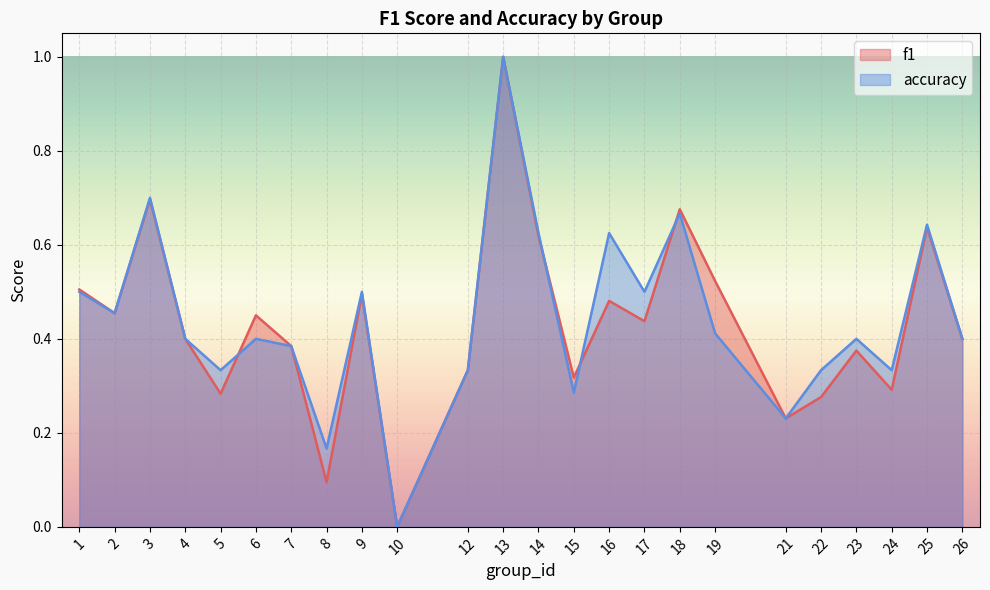

Rank the series by their average value, from lowest to highest.

f1, accuracy